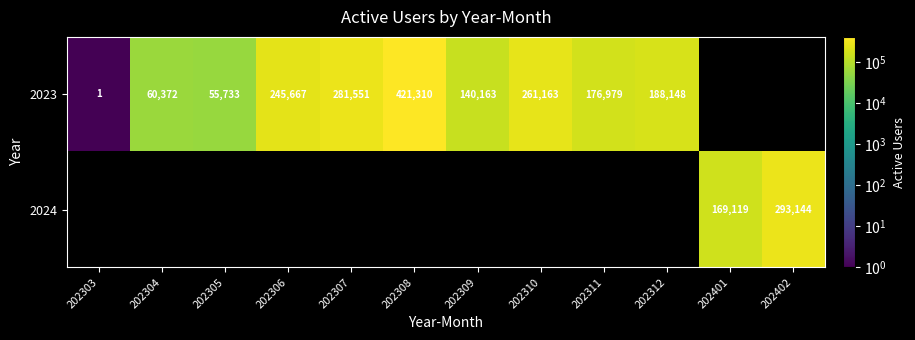

What is the total value across all series at 202309?

140163